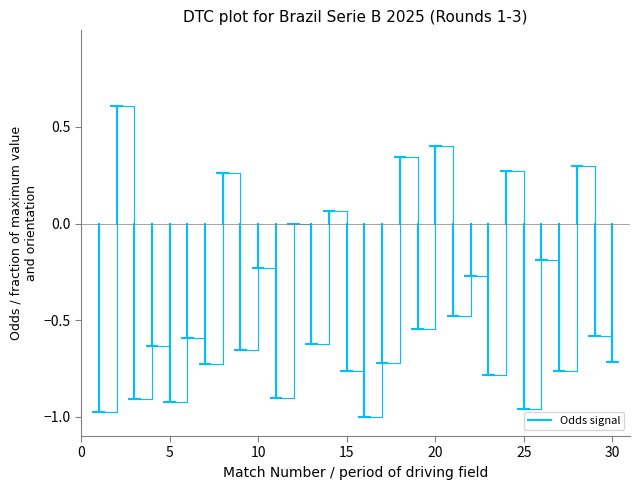

What is the sum of the values at 5 and 0?

-1.0